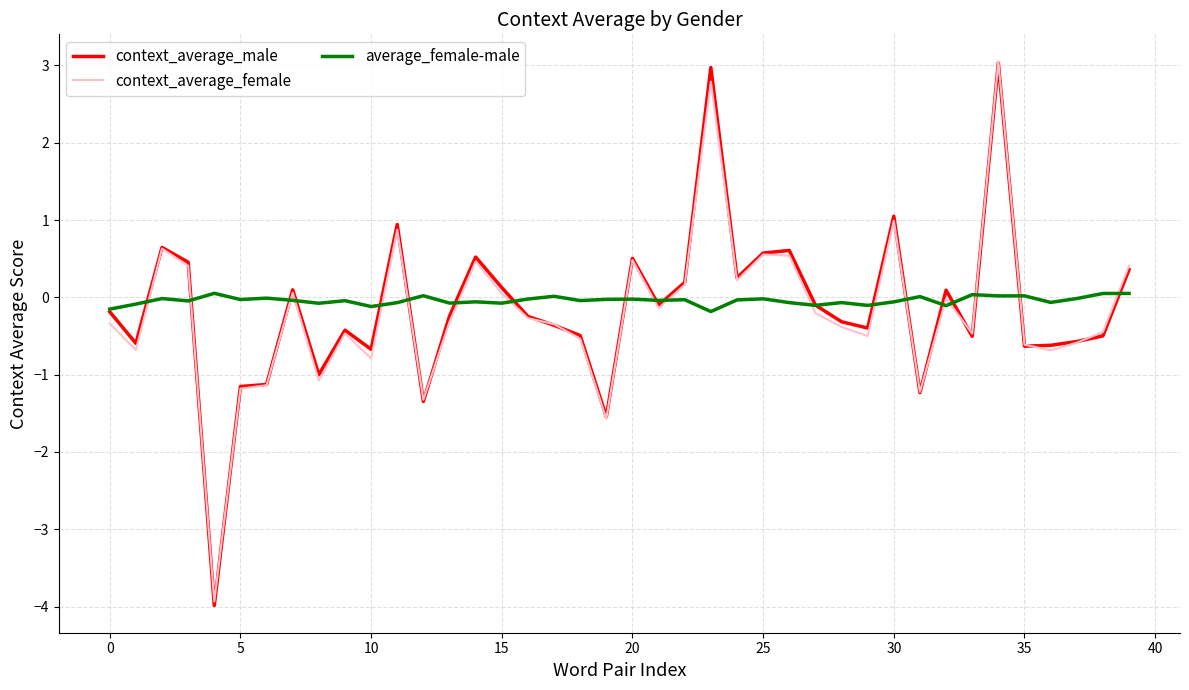

Which series ends up on top after the final intersection of context_average_female and average_female-male?

context_average_female